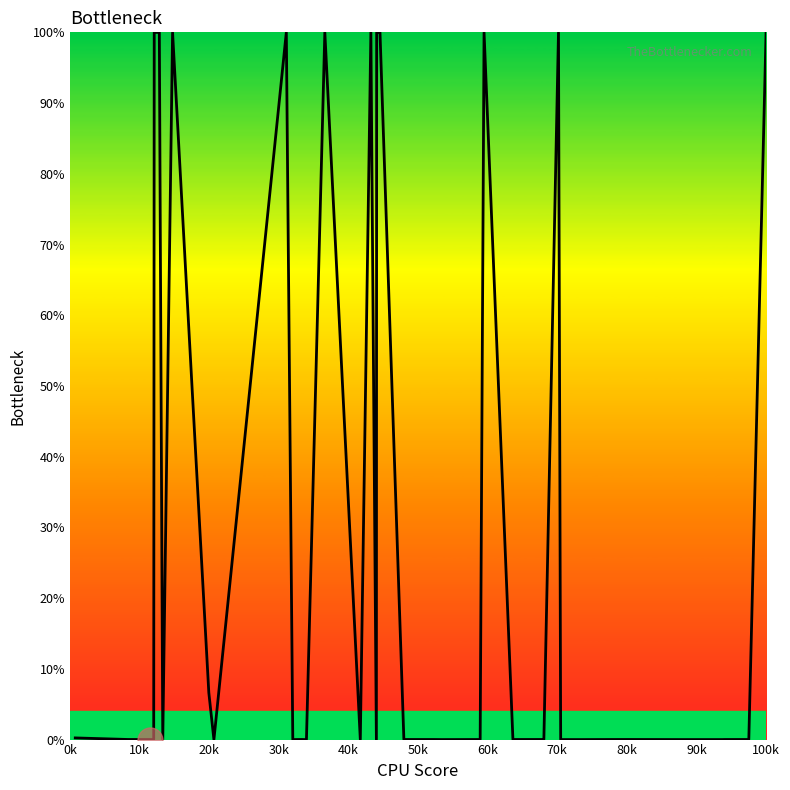

What is the greatest value displayed?

100.0